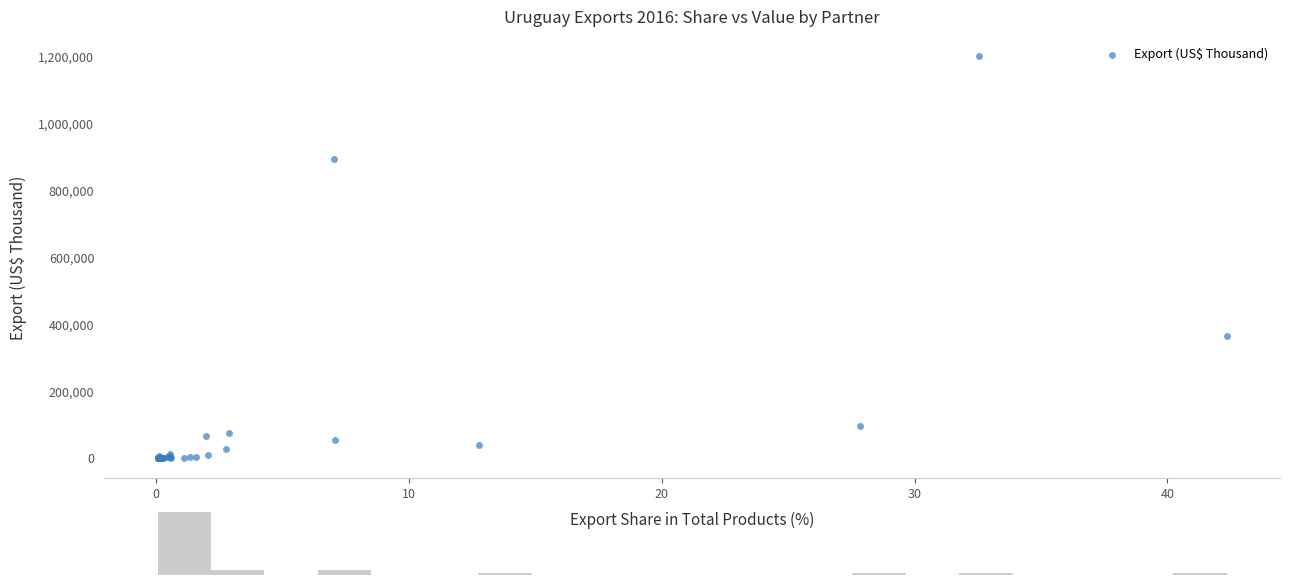

What Y value in the scatter plot is closest to 598844?

363936.2